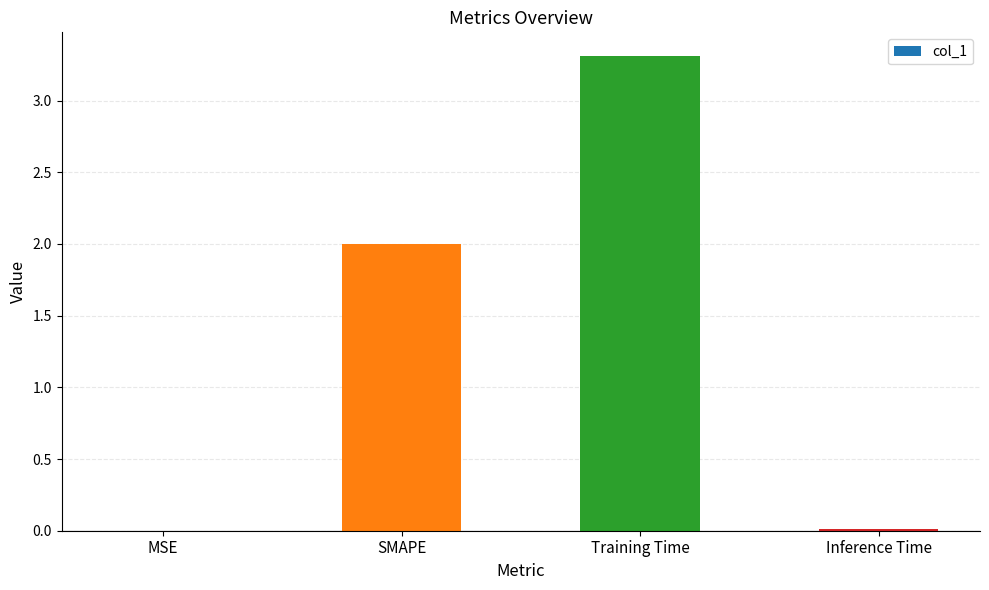

The value at MSE is 0.0. True or false?

True